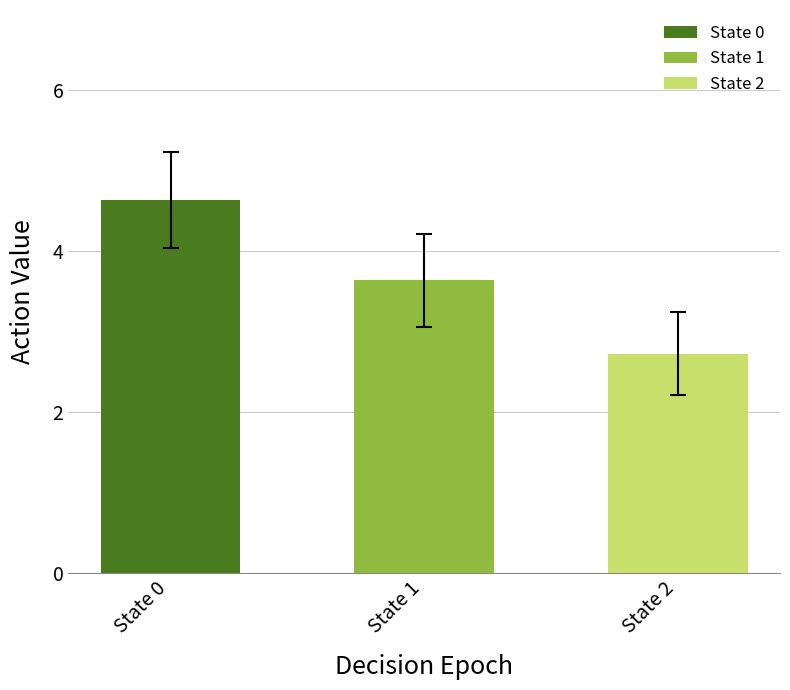

How many distinct data groups are displayed?

3